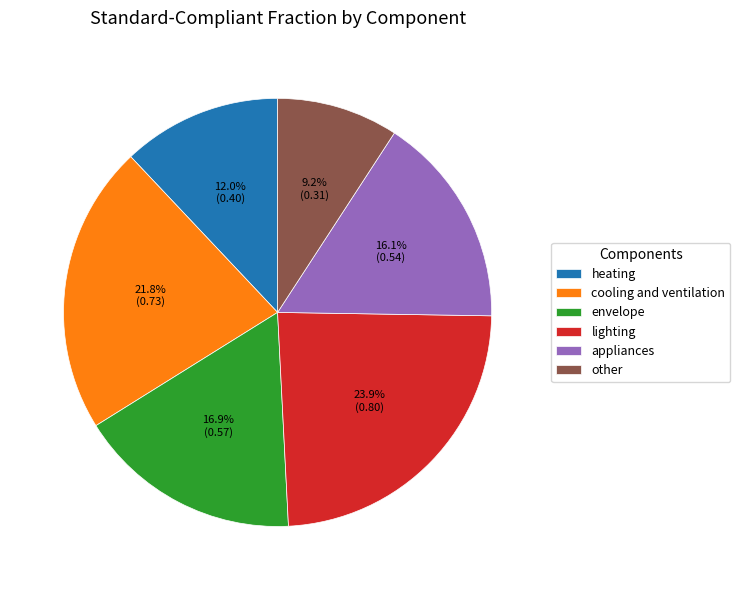

To the nearest percent, what is the combined percentage of other and cooling and ventilation?

31%